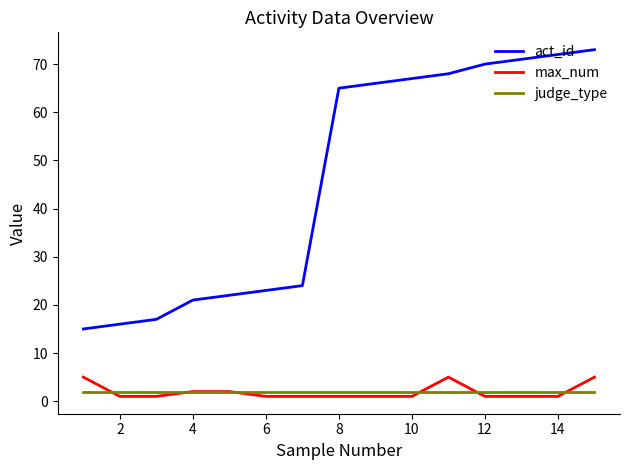

Which series has the largest range (max minus min)?

act_id